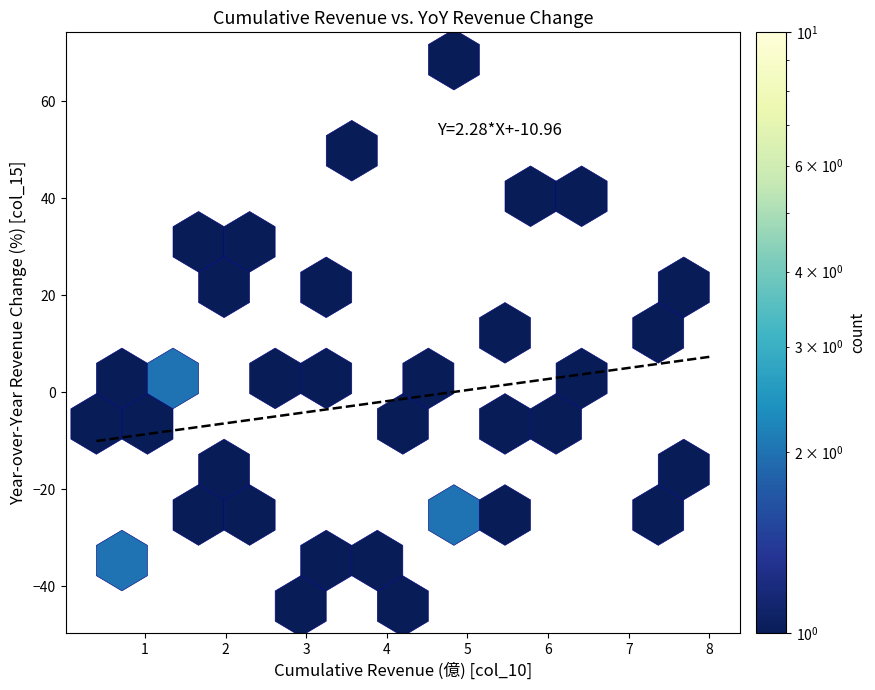

What Y value in the scatter plot is closest to 12?

13.5